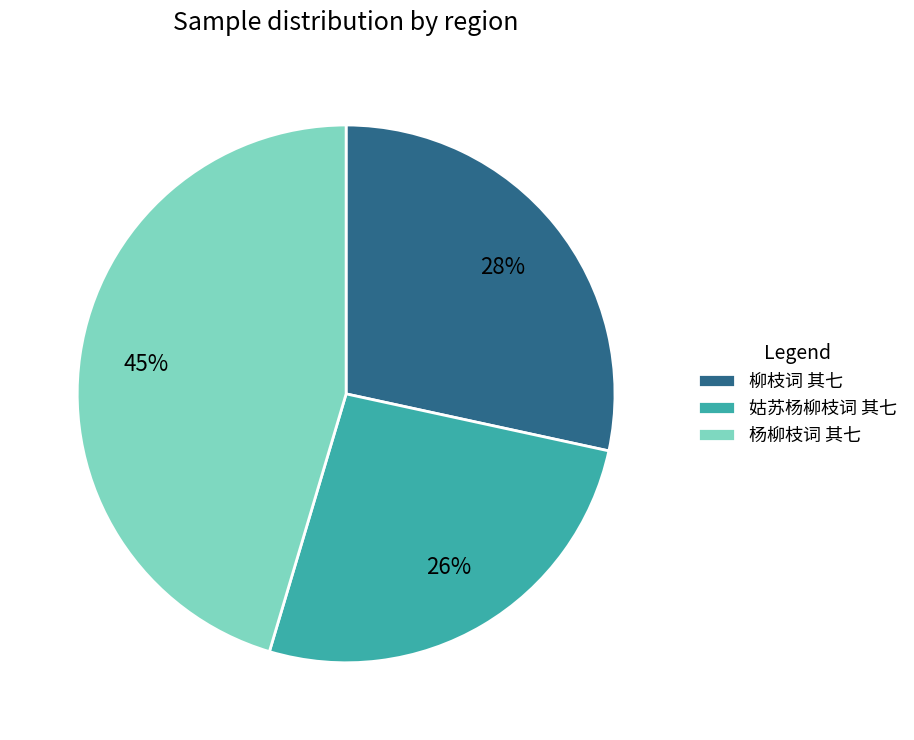

To the nearest percent, what portion does 柳枝词 其七 represent?

28%